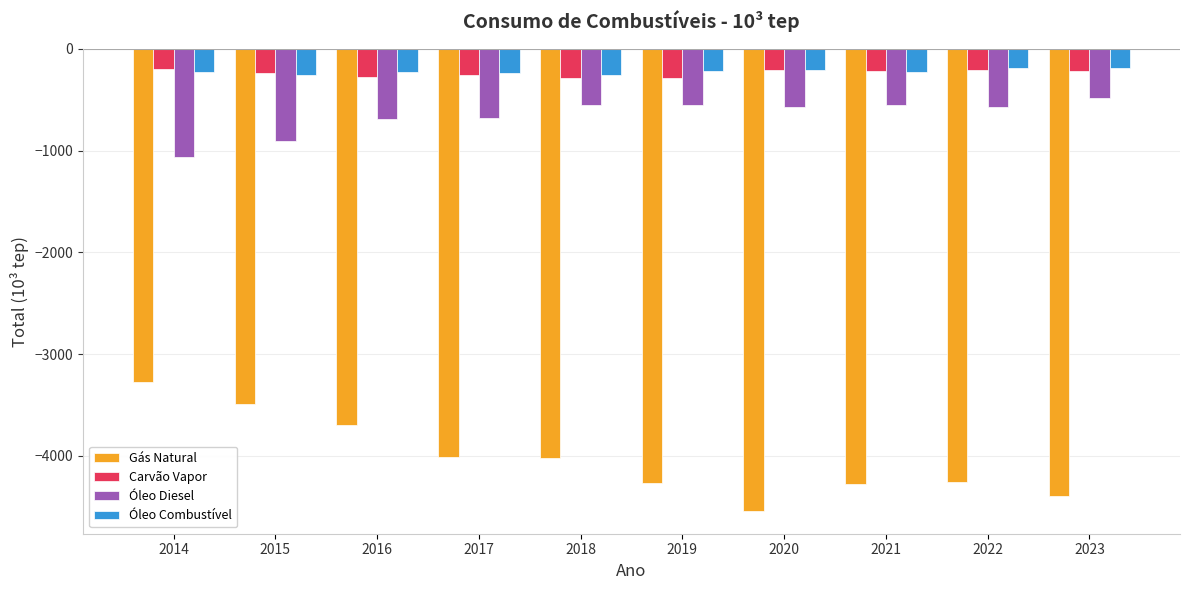

What is the value of the Gás Natural bar at the 7th from the left?

-4539.1